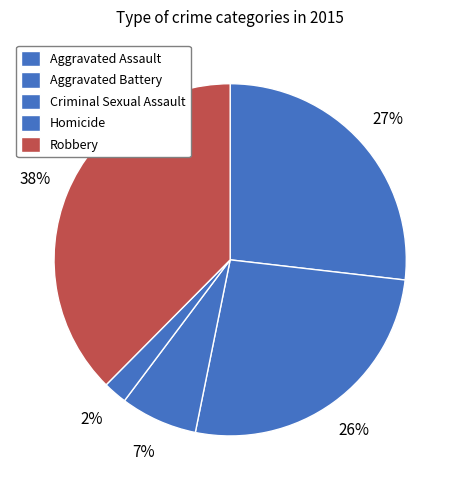

How many segments does this pie chart have?

5